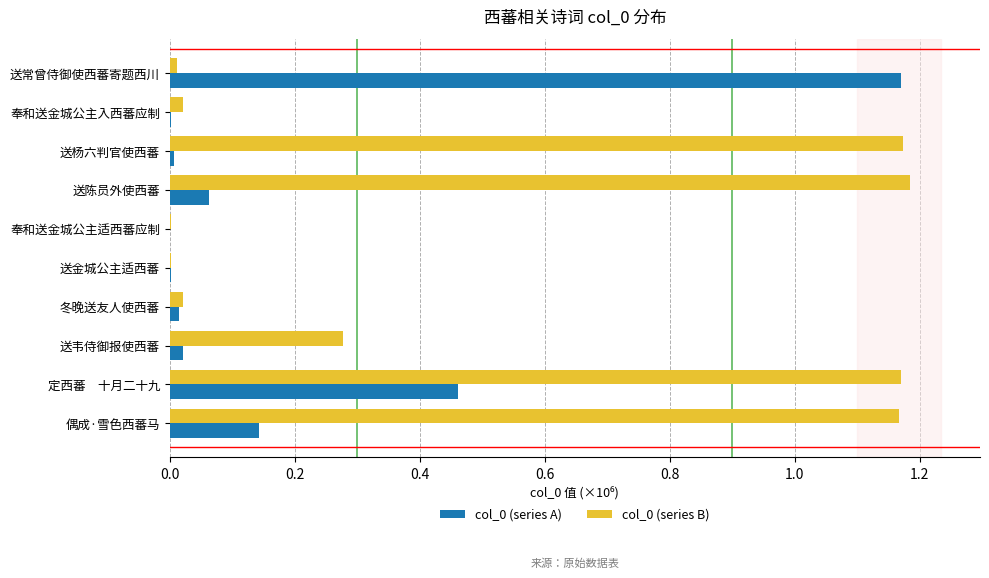

Is the value of col_0 (series B) at 送金城公主适西蕃 greater than the value of col_0 (series A) at 送陈员外使西蕃?

No